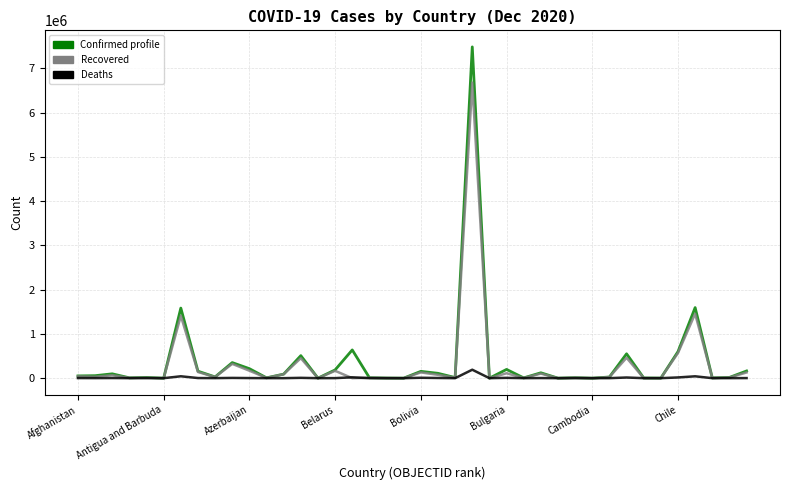

What is the greatest value displayed?

7484285